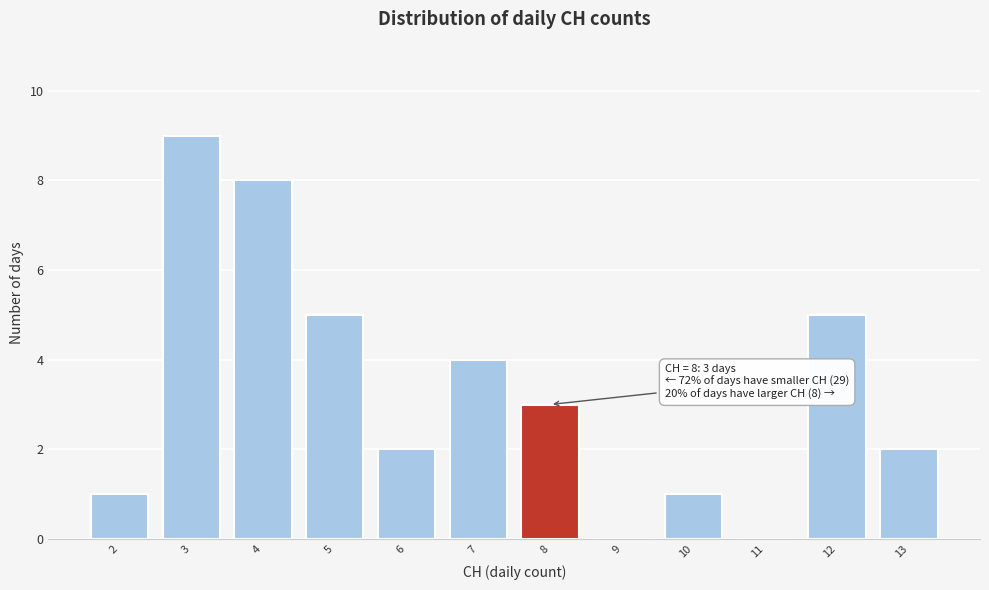

Reading left to right, transcribe all the data shown in this chart.

2=1	3=9	4=8	5=5	6=2	7=4	8=3	9=0	10=1	11=0	12=5	13=2